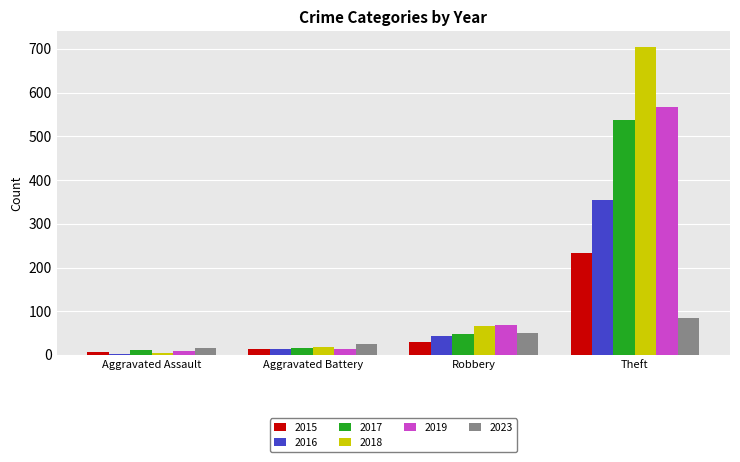

Reading left to right, list all the values displayed in this chart.

2015: Aggravated Assault=6	Aggravated Battery=13	Robbery=30	Theft=233
2016: Aggravated Assault=3	Aggravated Battery=13	Robbery=44	Theft=354
2017: Aggravated Assault=12	Aggravated Battery=17	Robbery=49	Theft=538
2018: Aggravated Assault=5	Aggravated Battery=18	Robbery=67	Theft=705
2019: Aggravated Assault=8	Aggravated Battery=14	Robbery=69	Theft=568
2023: Aggravated Assault=15	Aggravated Battery=26	Robbery=50	Theft=85